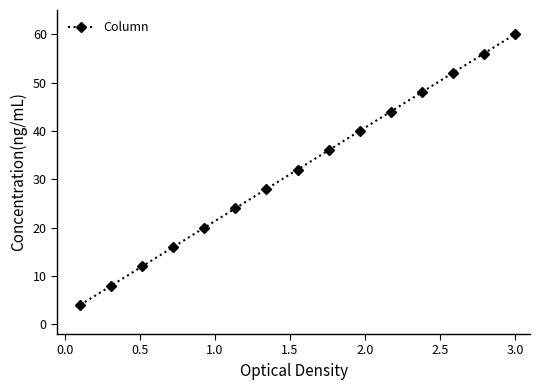

What is the minimum value shown in the chart?

4